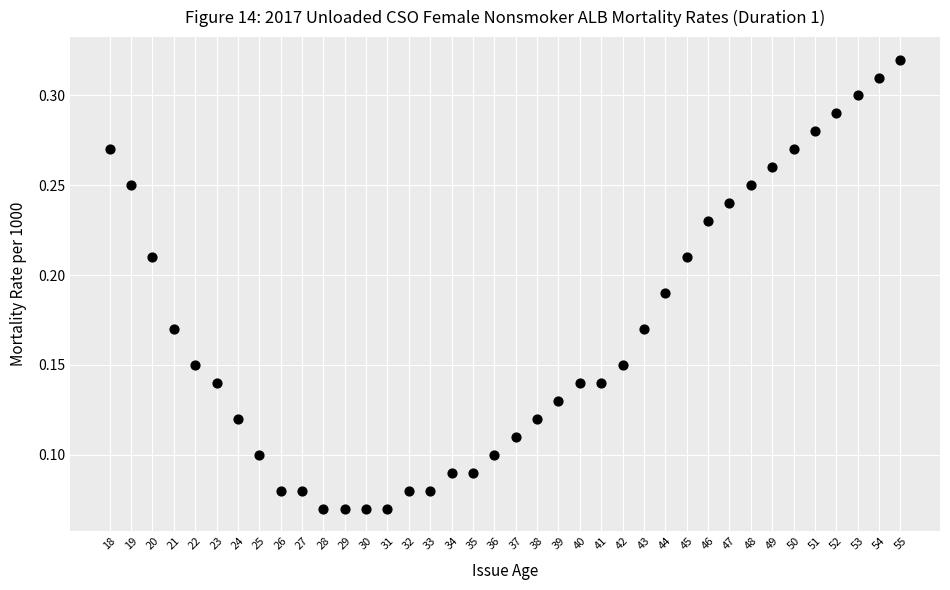

What is the range of X values (max minus min)?

37.0